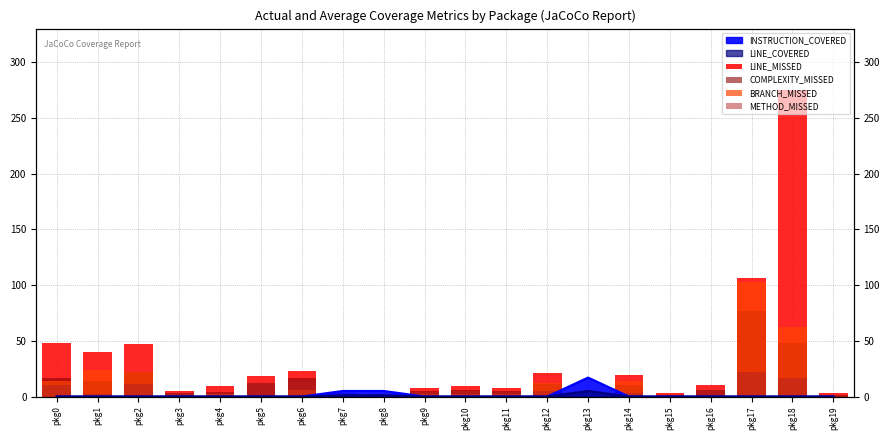

Which series changed the most between pkg10 and pkg18?

LINE_MISSED